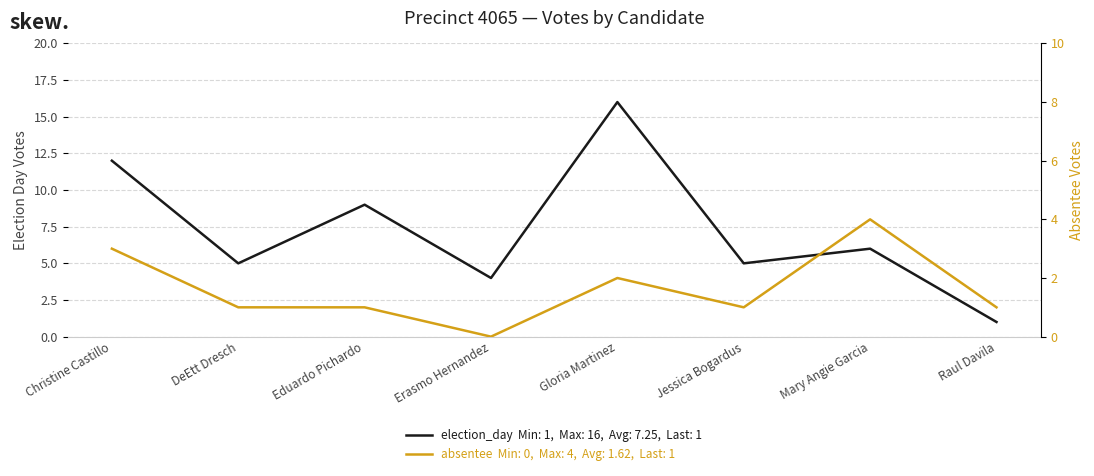

Between Mary Angie Garcia and Raul Davila, which series saw the biggest shift?

election_day